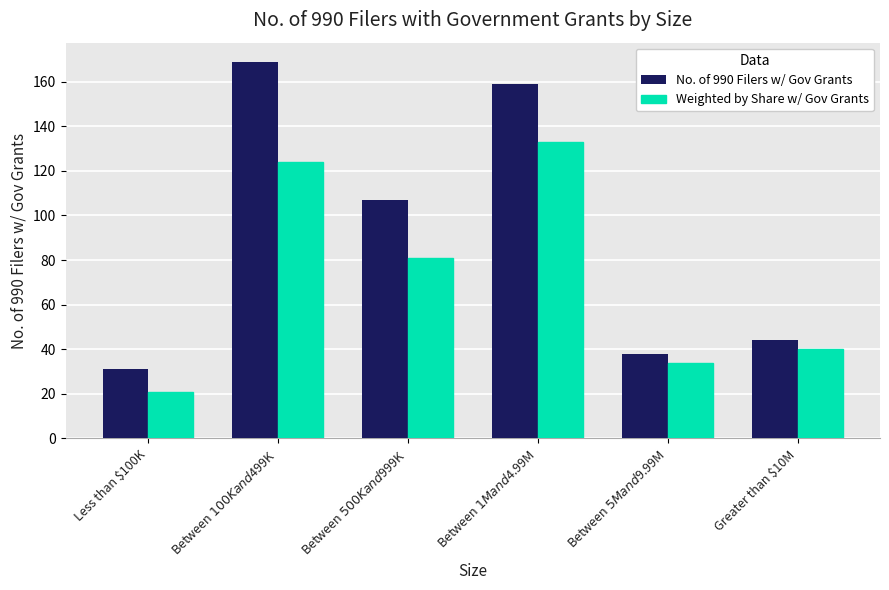

List the series in order of their overall mean, highest first.

No. of 990 Filers w/ Gov Grants, Weighted by Share w/ Gov Grants